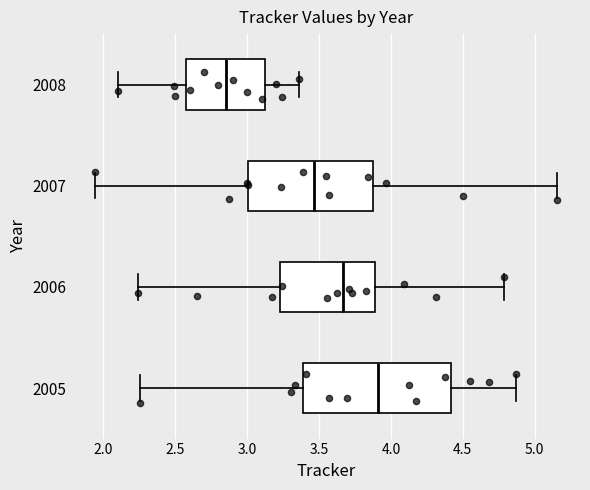

Which box's median line is the furthest to the left?

2008